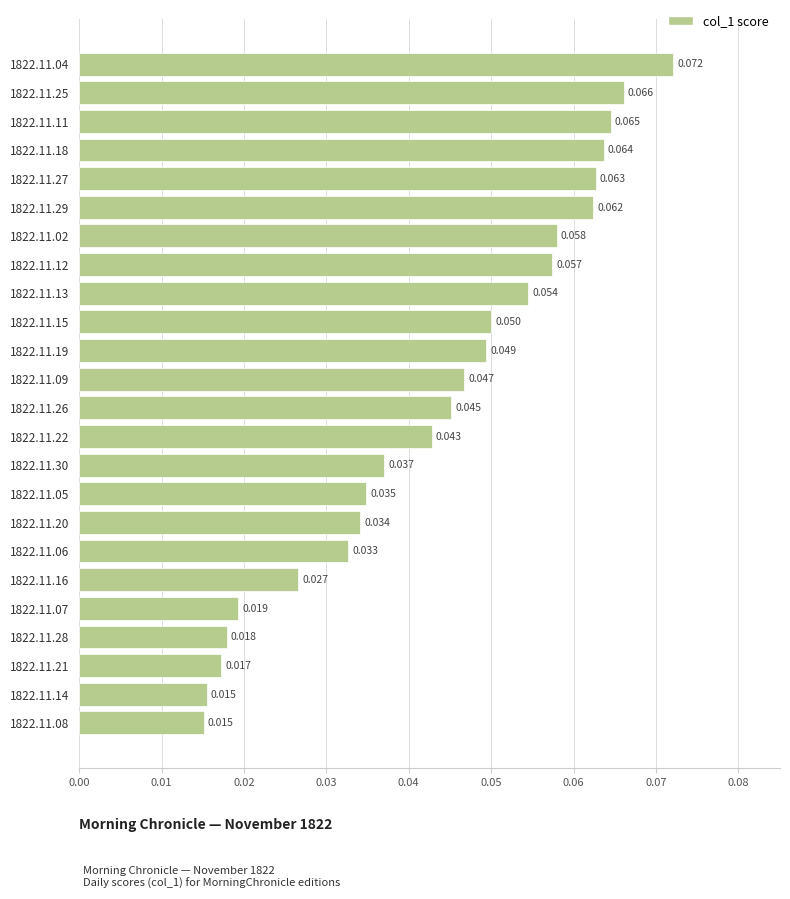

How many bars are there in total?

24